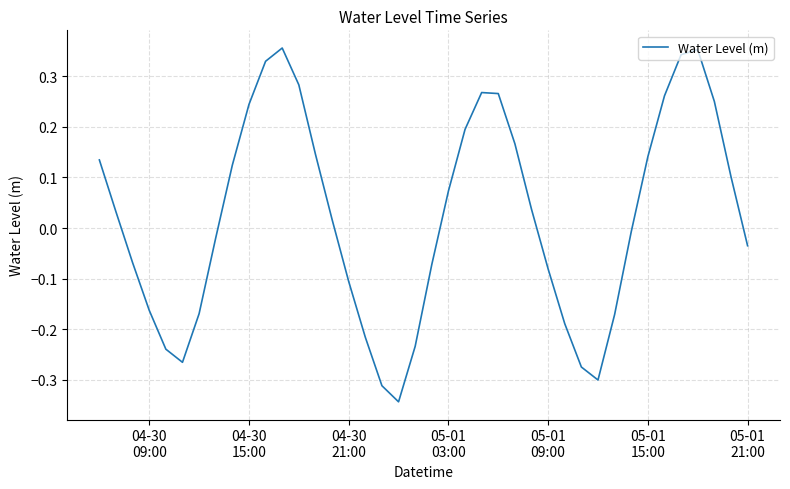

True or false: the data has more than 2 interior local peaks.

True